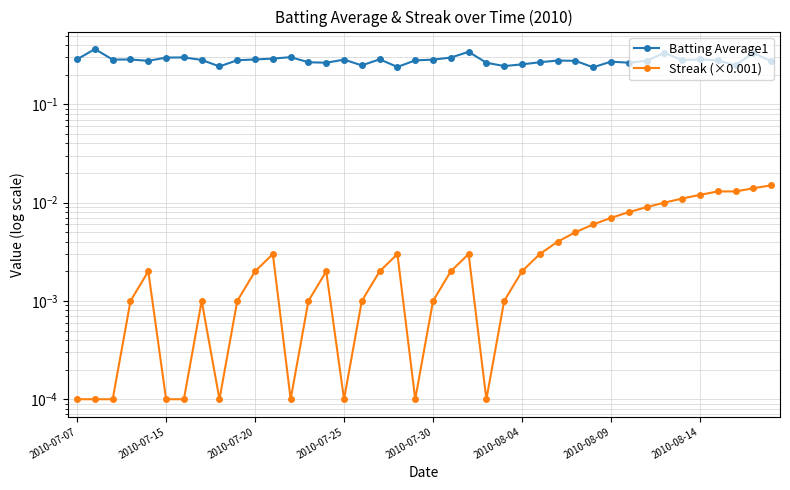

What is the total value across all series at 33?

0.3